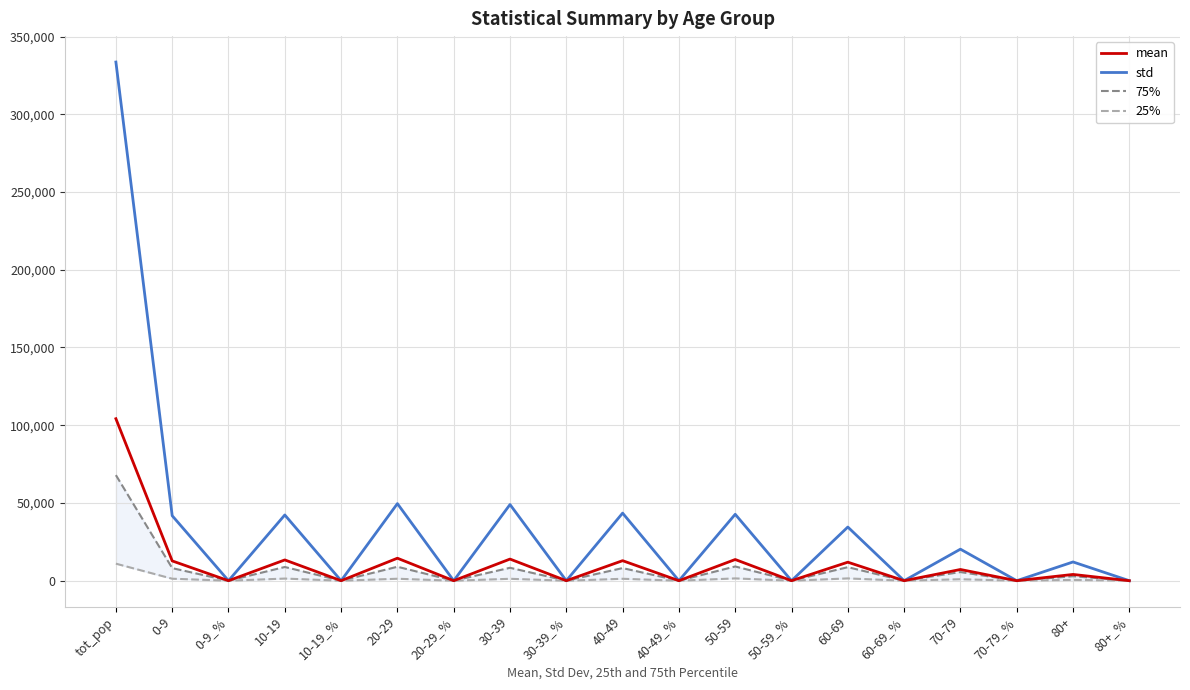

True or false: mean and 25% cross at least once.

False